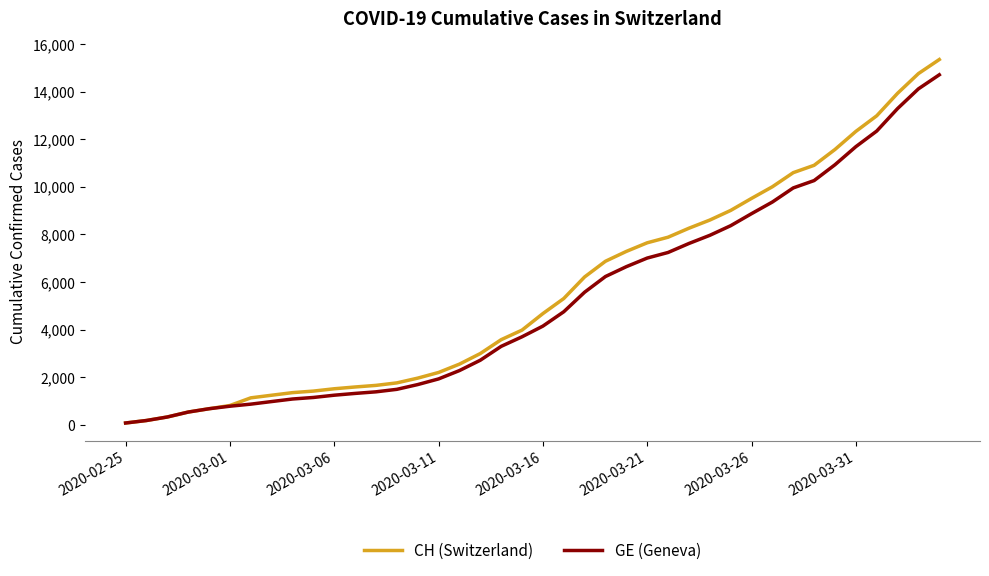

Count the number of categories in the chart.

40